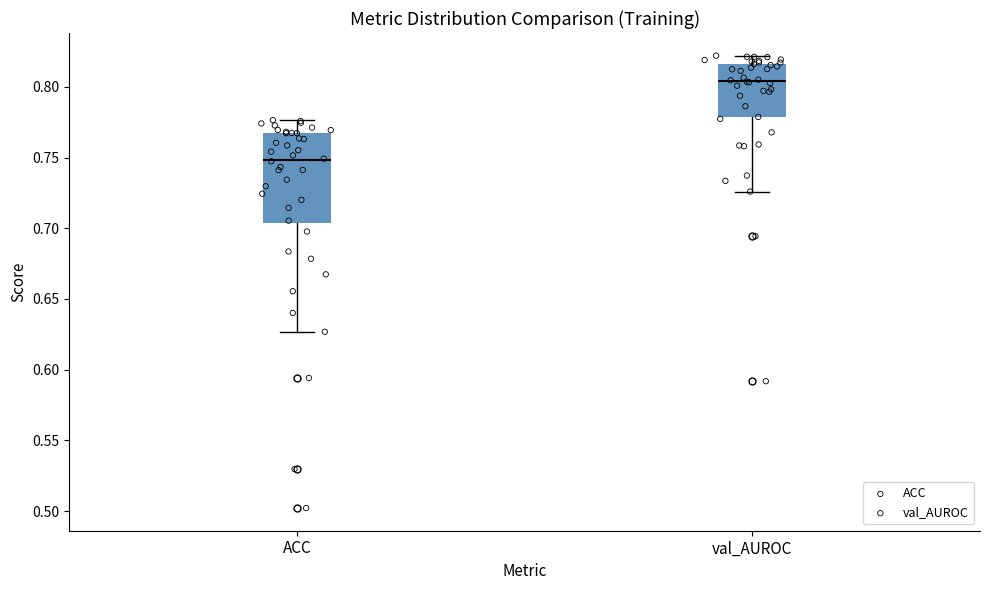

Where is the lower edge of the box for val_AUROC on the y-axis? The values are not printed on the chart, so give them approximately, as read against the axis.

0.780